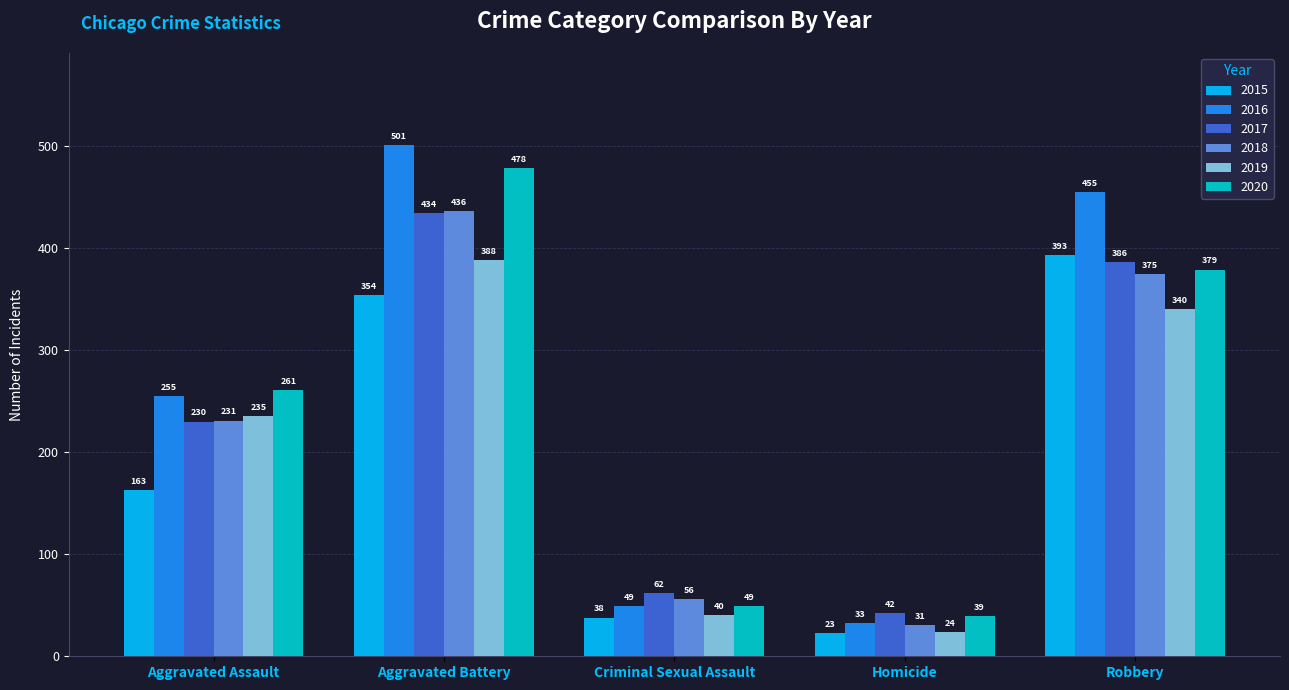

What is the difference between the highest and lowest values at Aggravated Assault?

98